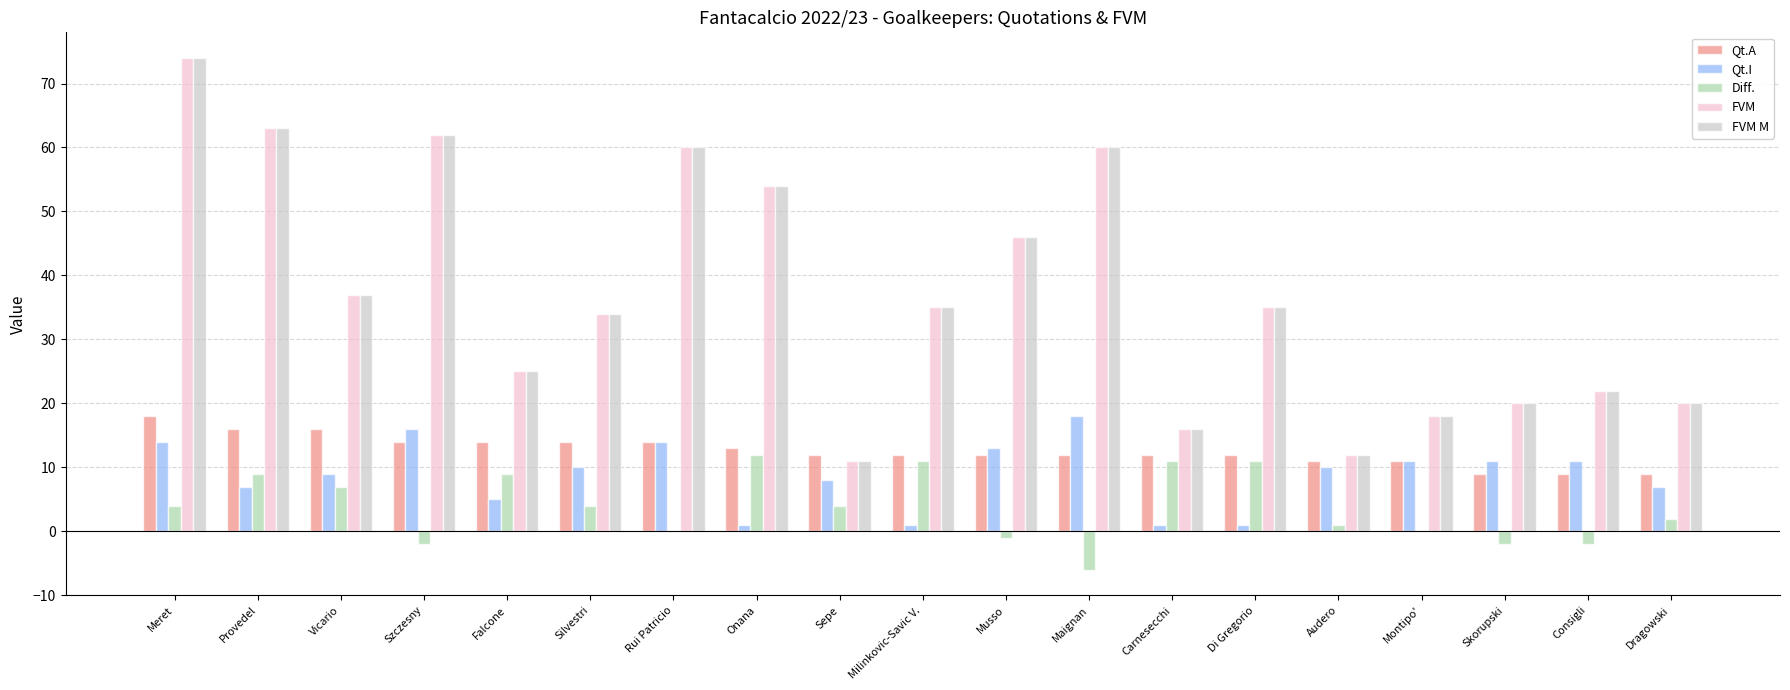

What is the approximate value of FVM M at Dragowski?

20